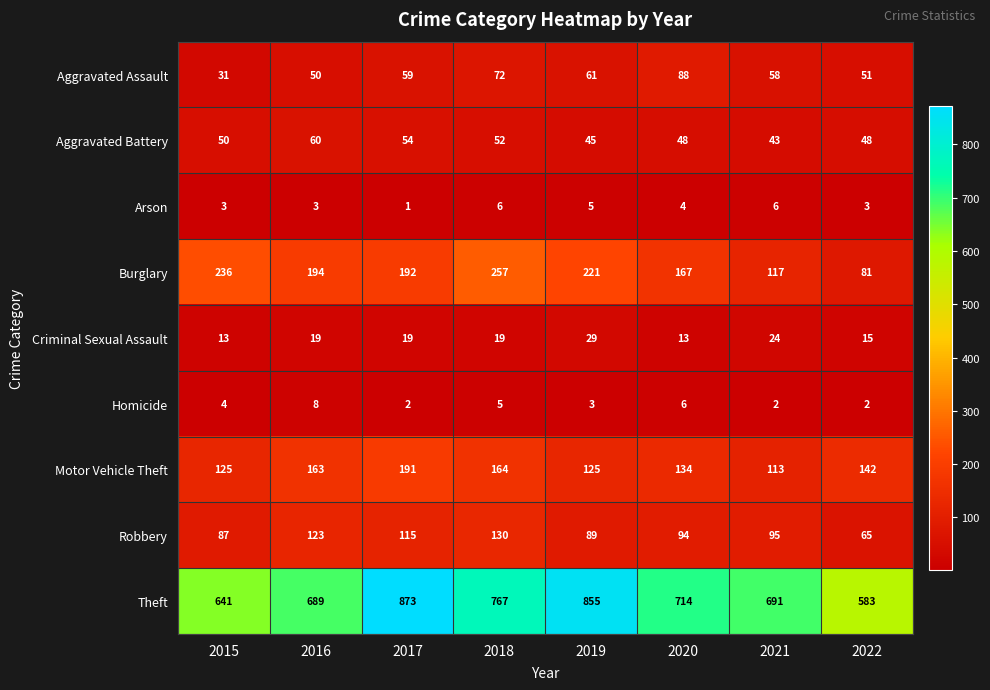

Which label corresponds to the largest value in the chart?

2017